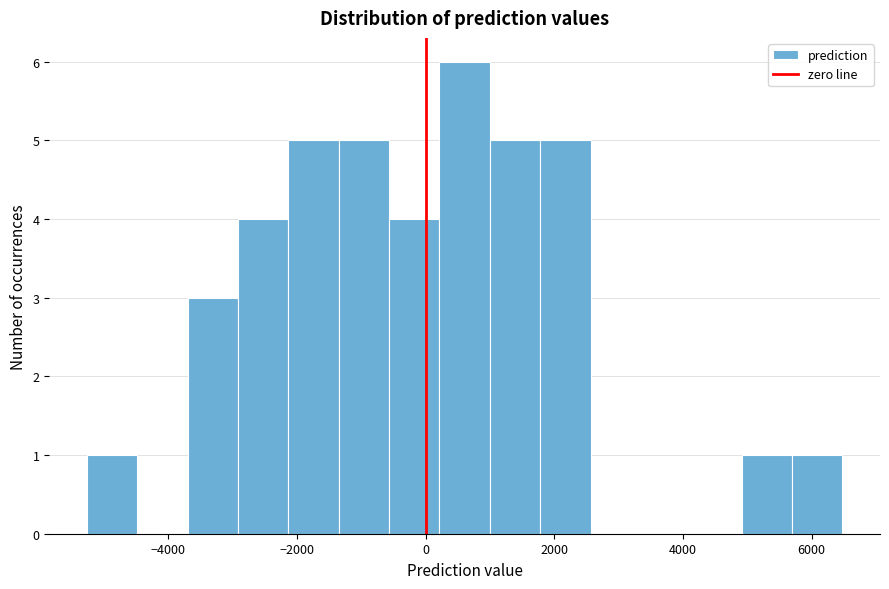

Read against the x-axis, roughly where is the centre of the tallest bar?

600